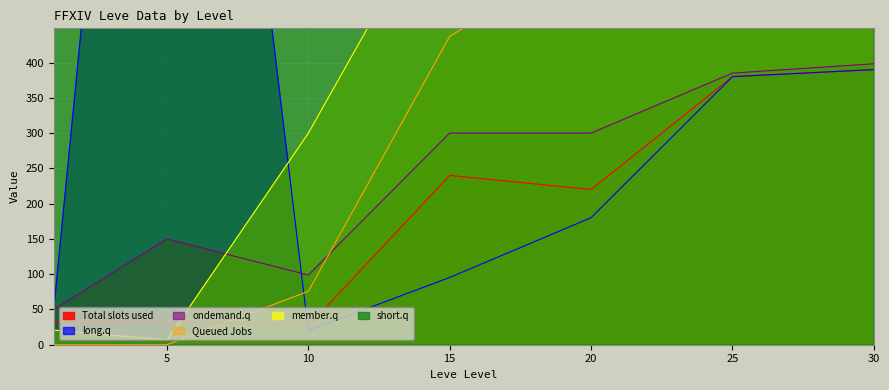

What is the total value across all series at 15?

2902.8